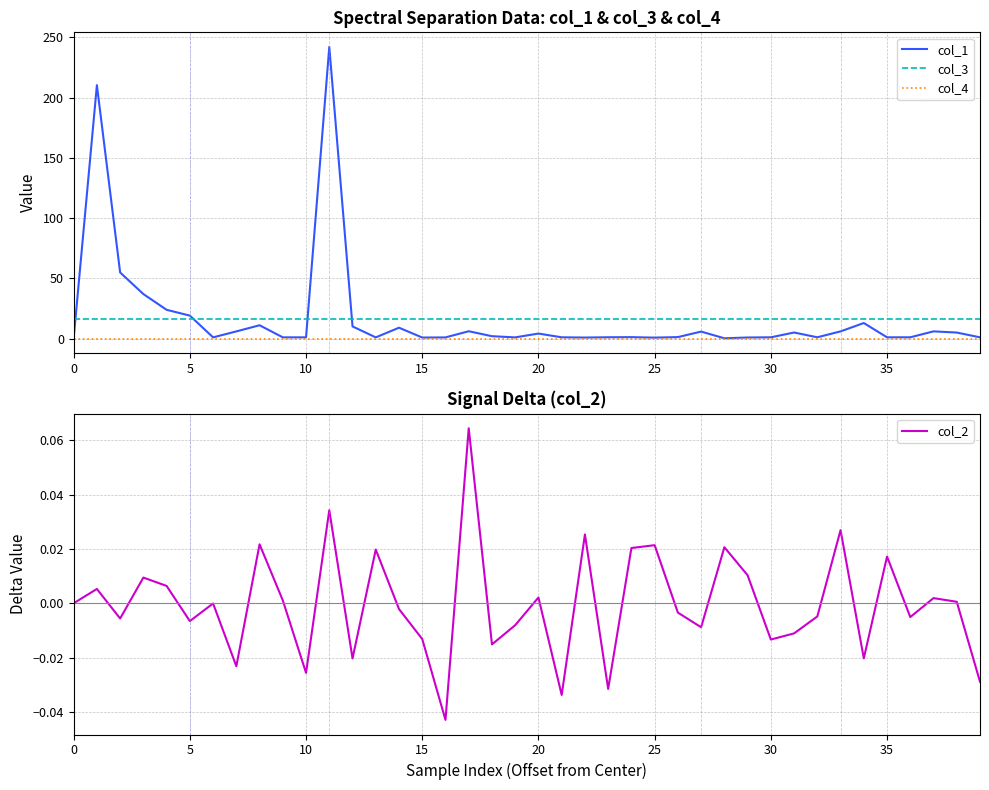

True or false: col_2 has a value of 0.0 at 20.

True